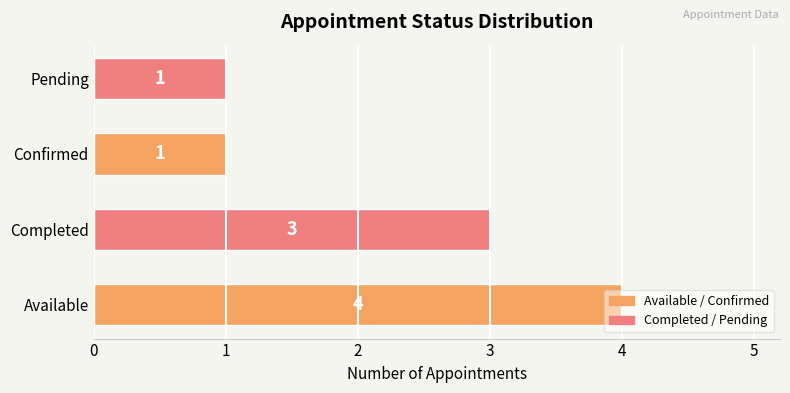

Count the number of categories in the chart.

4